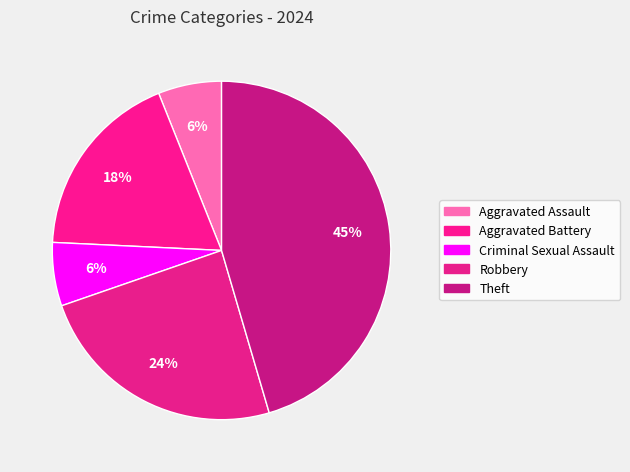

What percentage is the Criminal Sexual Assault slice, to the nearest percent?

6%